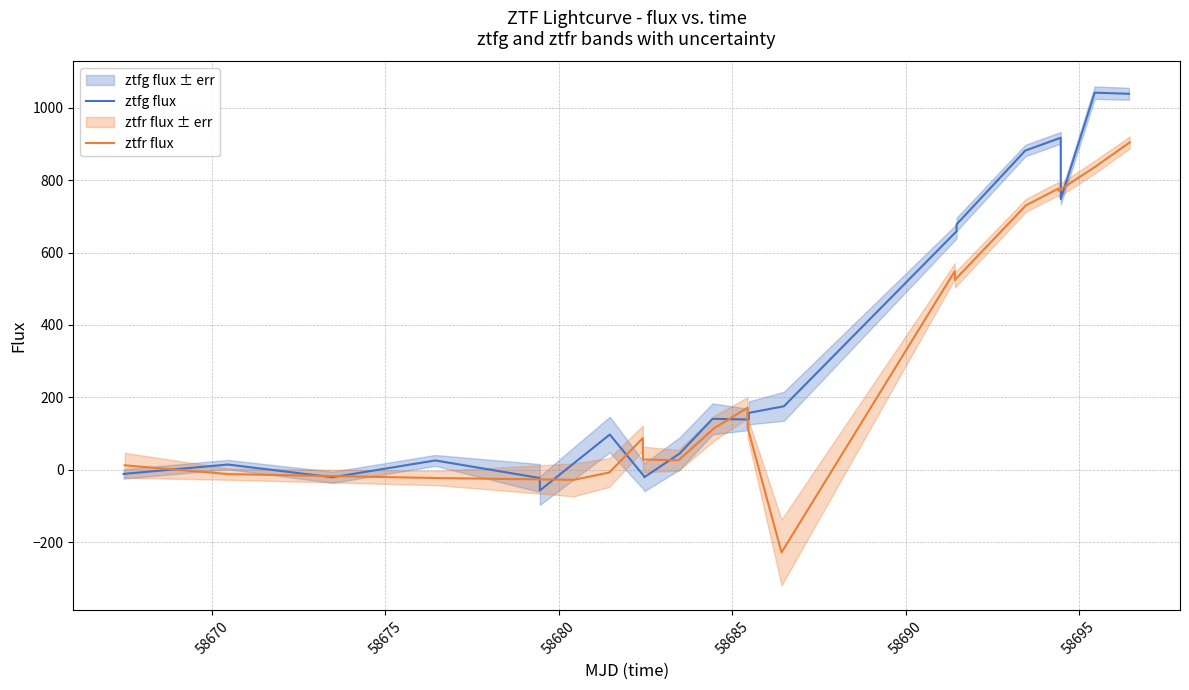

Which series has the widest spread of values?

ztfr flux